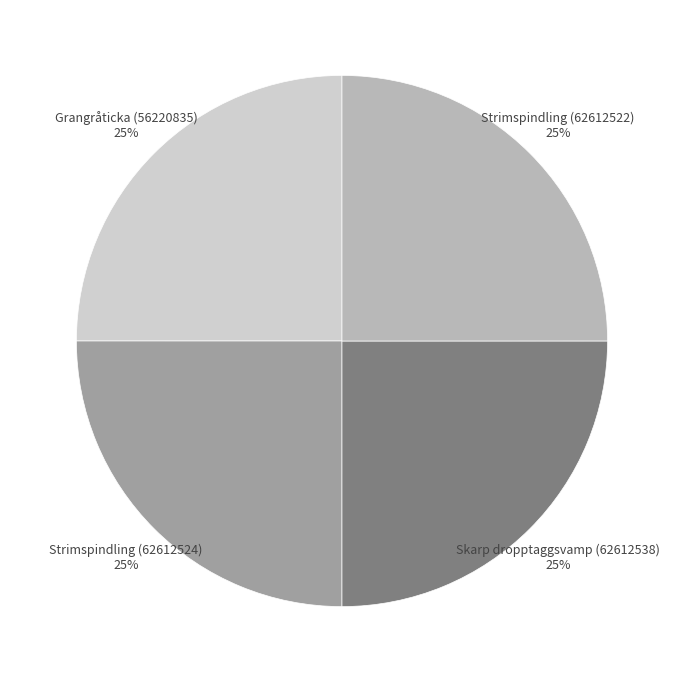

What is the ratio of the value at Skarp dropptaggsvamp (62612538) 25% to the value at Strimspindling (62612522) 25%?

1.0